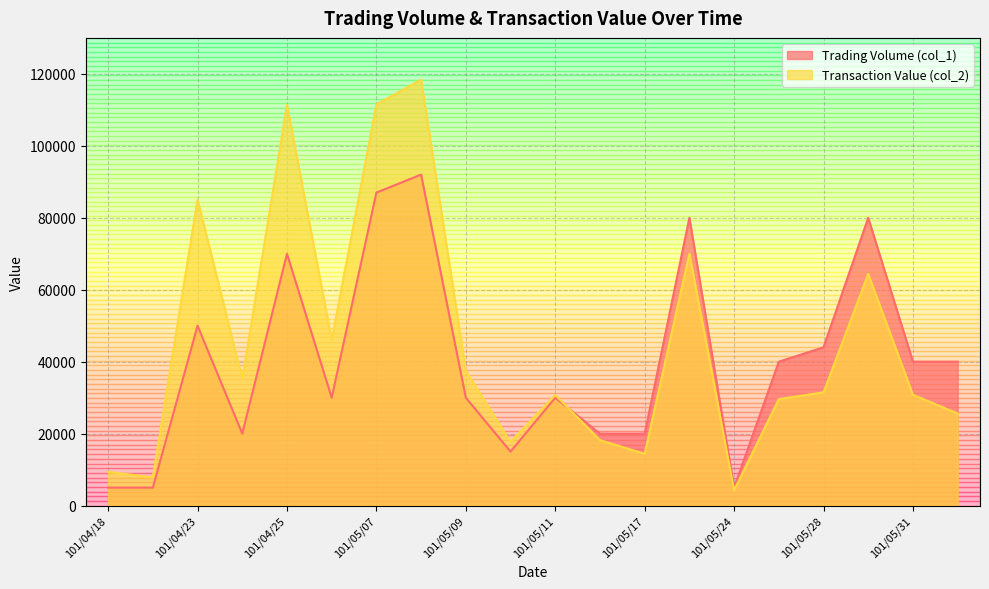

At which category is the sum across all series the highest?

101/05/08